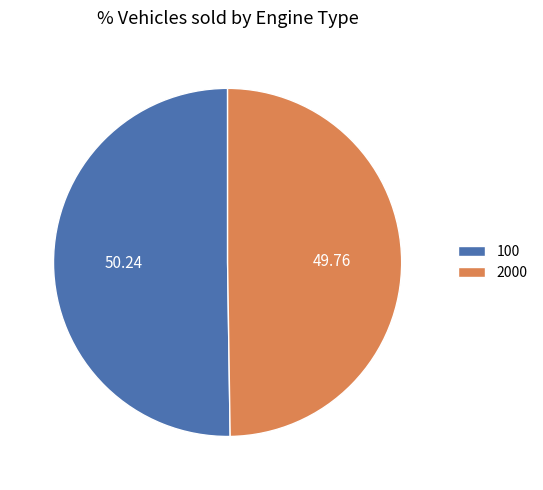

Do 2000 and 100 together represent more than half of the pie?

Yes